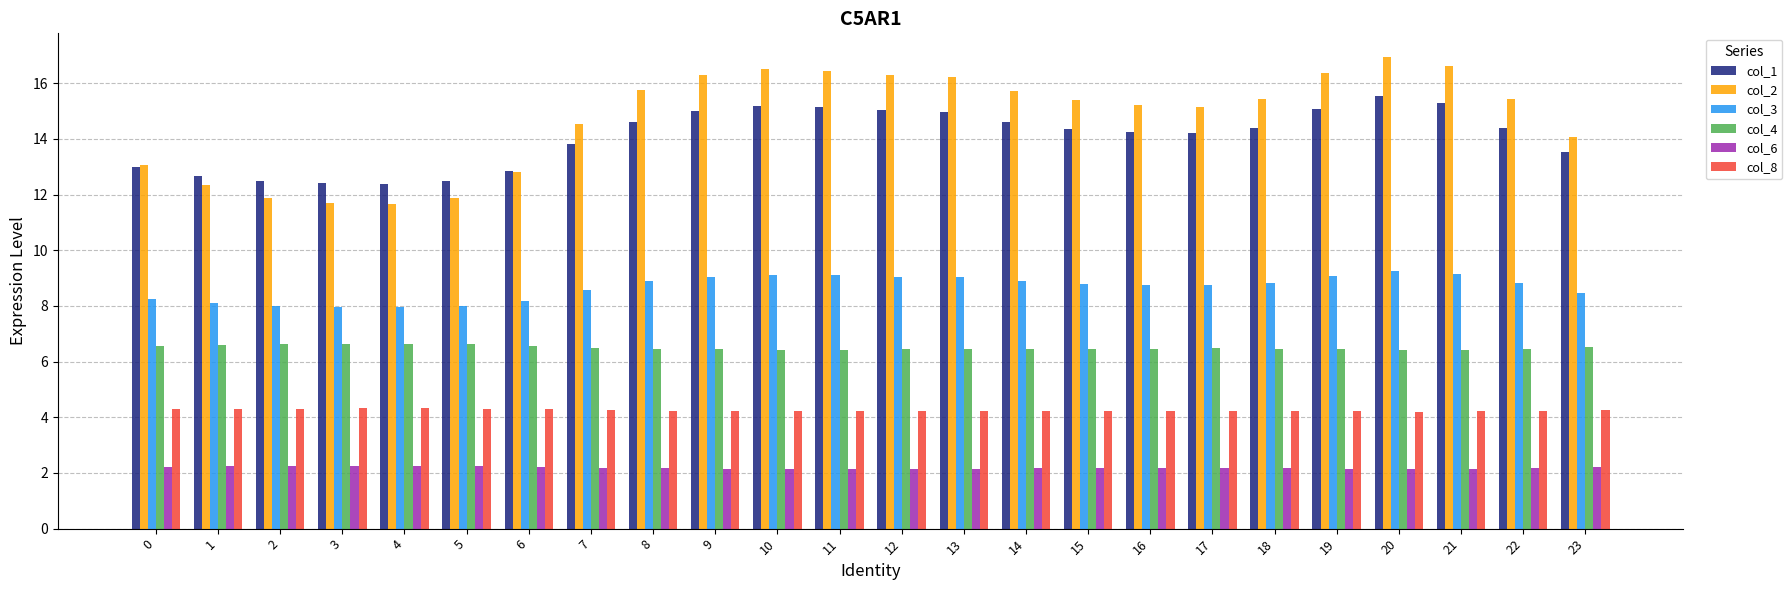

What is the smallest value displayed?

2.1